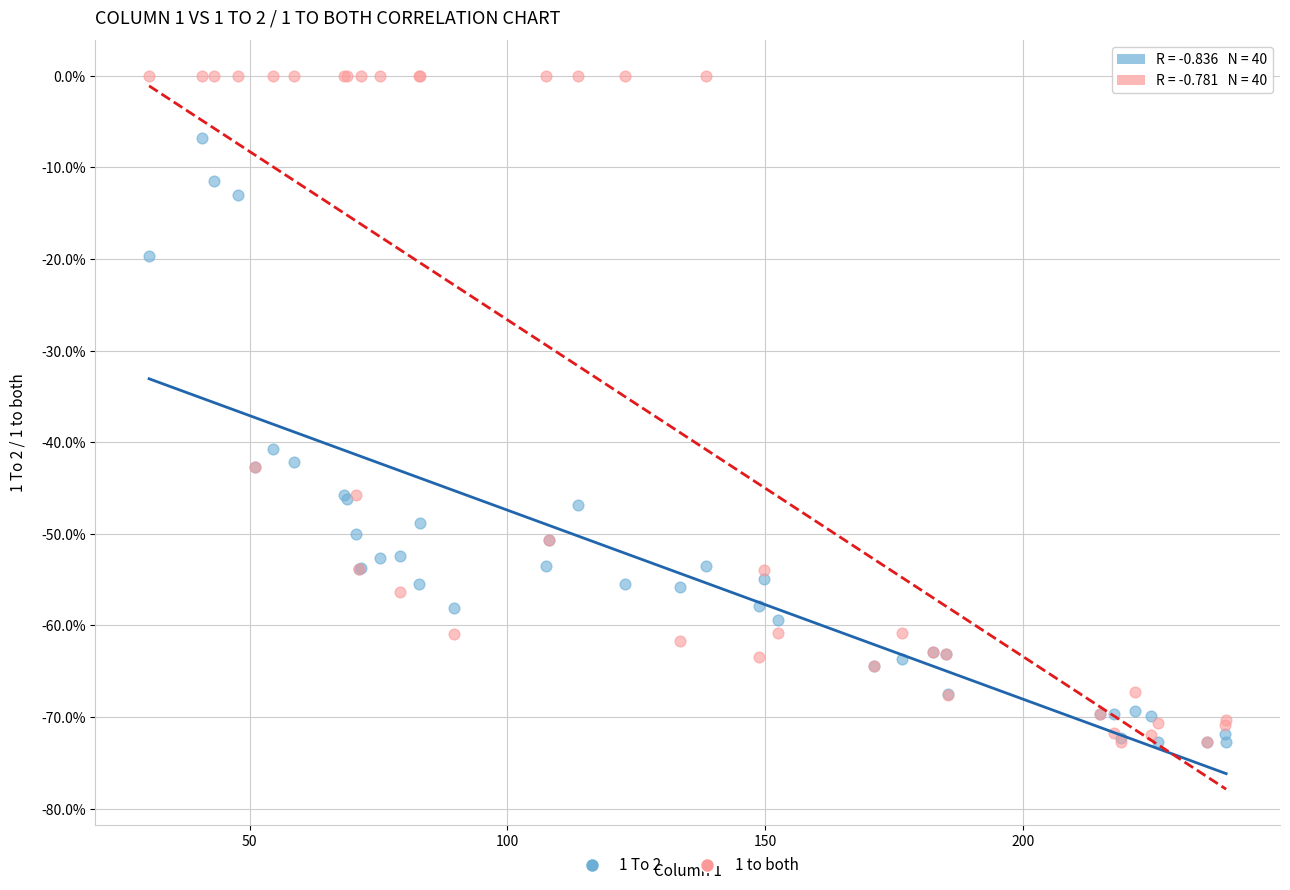

What are all the series names shown in the legend?

1 To 2, 1 to both